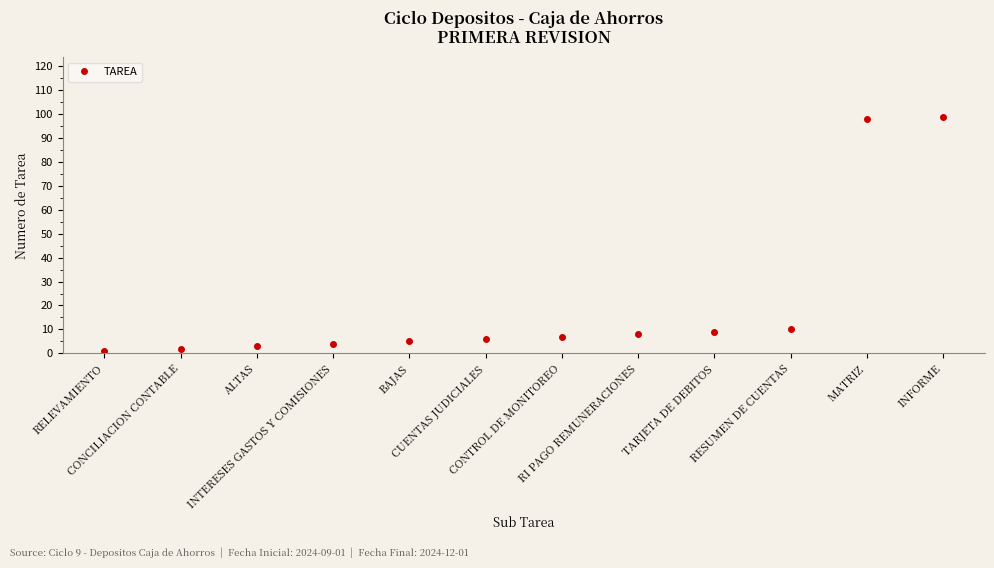

At which label is the value closest to 50?

RESUMEN DE CUENTAS